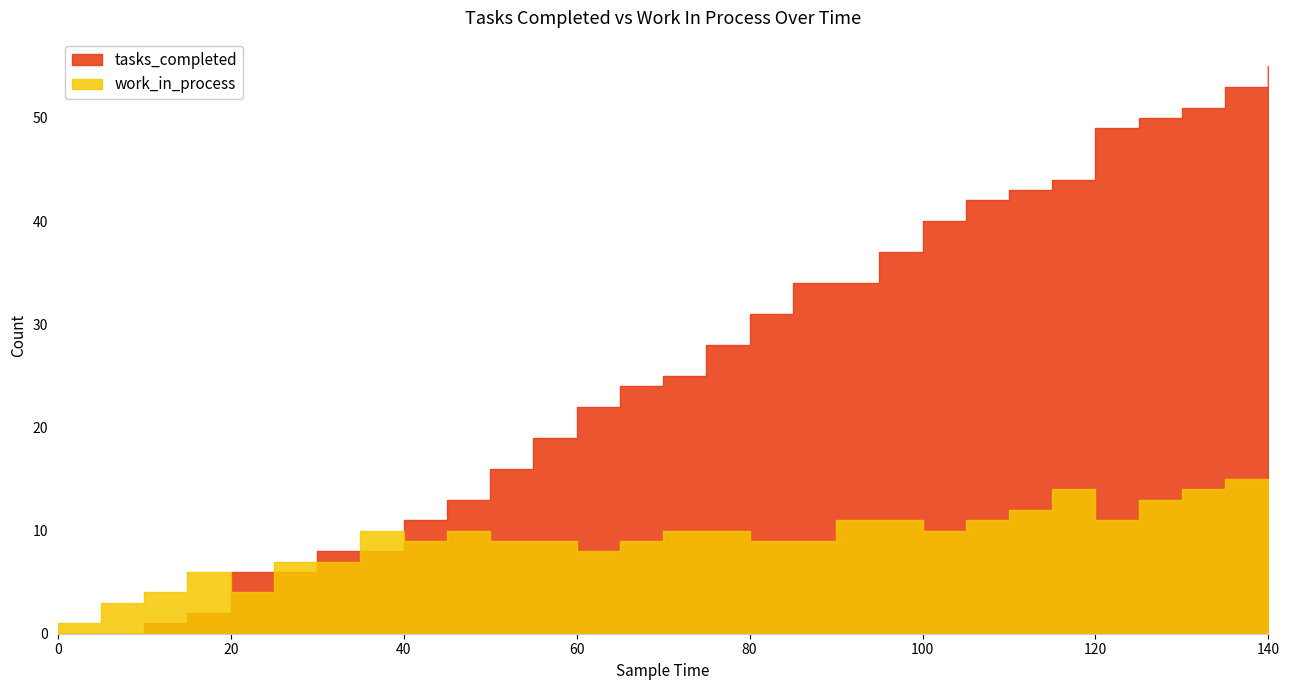

What is the spread (max minus min) of values at 115?

30